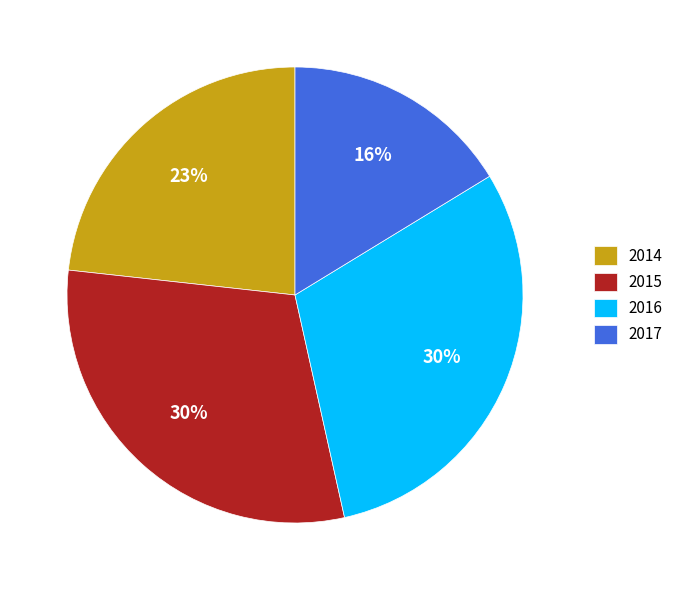

Combined, do 2016 and 2014 account for over 50%?

Yes